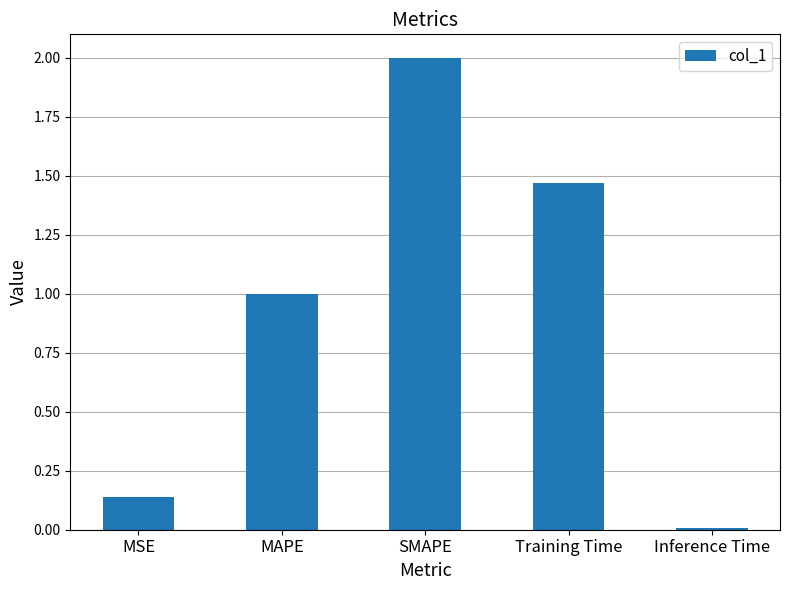

True or false: the data shows 2.0 at SMAPE.

True